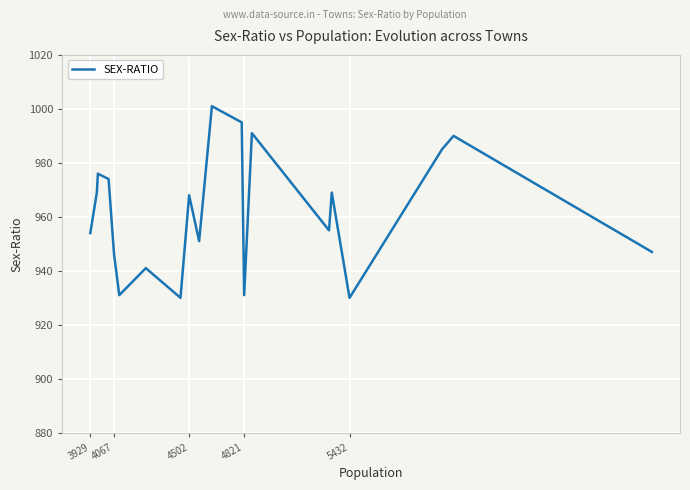

Reading left to right, transcribe all the data shown in this chart.

954	969	976	974	946	931	941	930	968	951	1001	995	931	991	955	969	930	985	990	947